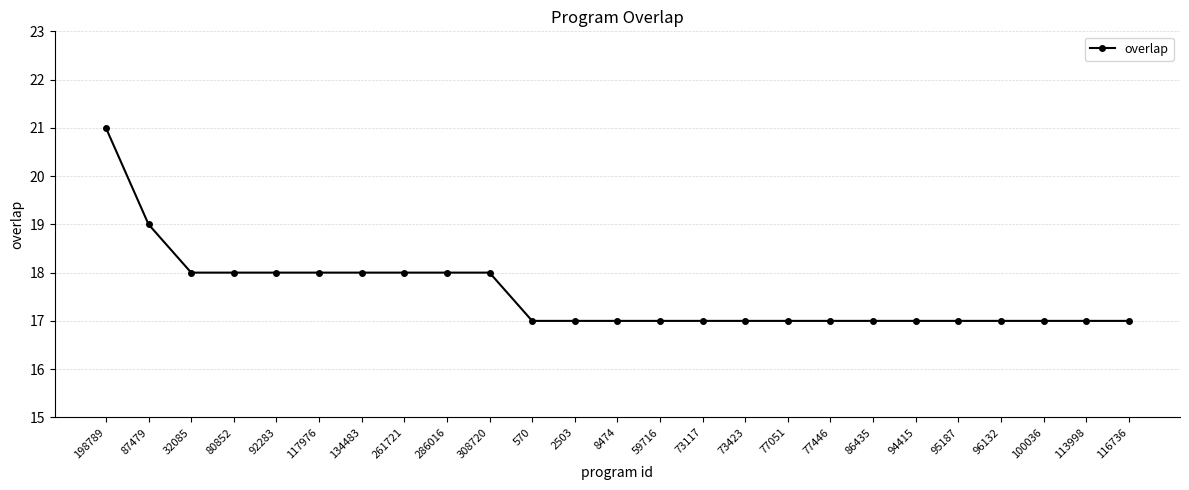

What is the label of the 8th point from the right?

77446